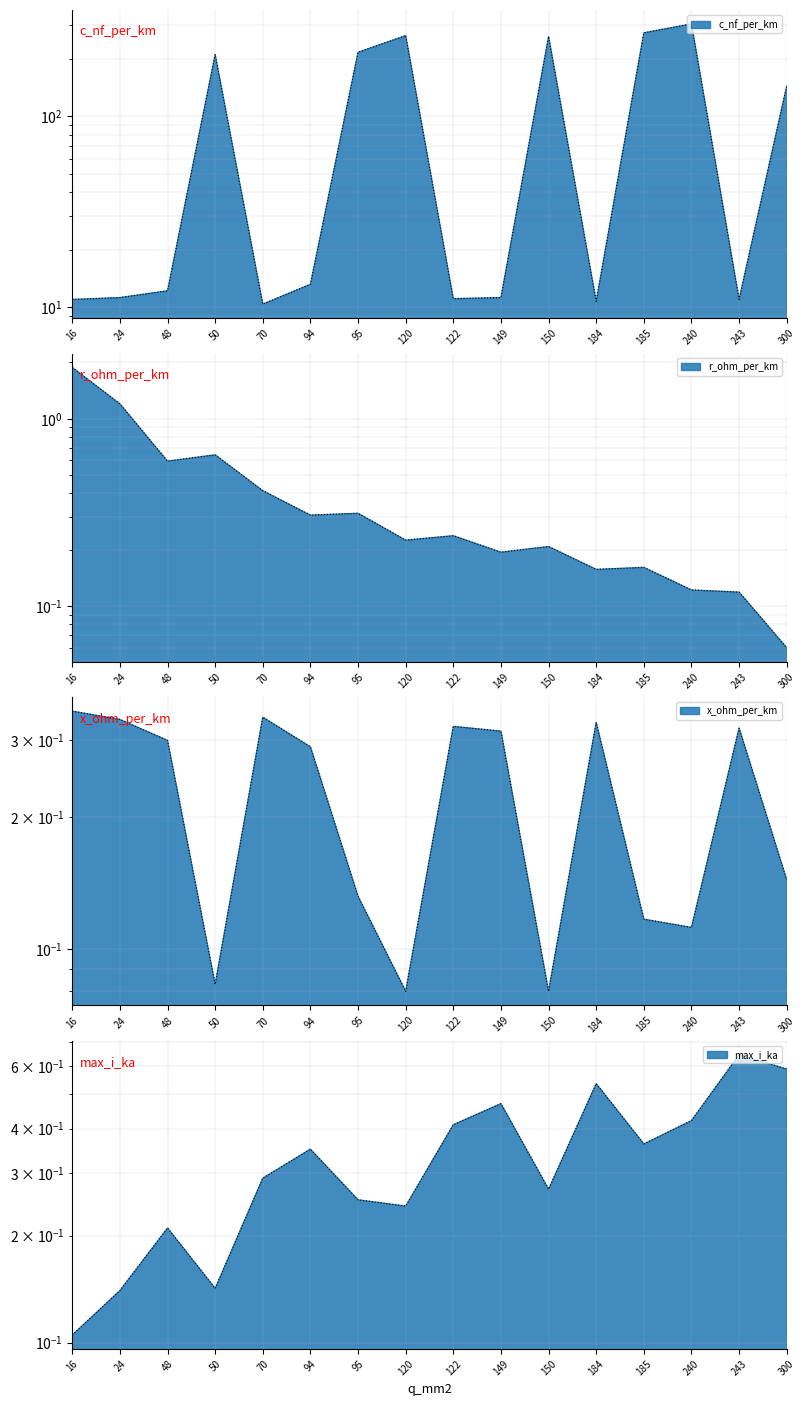

Between which two adjacent categories do r_ohm_per_km and x_ohm_per_km first intersect?

120 and 122